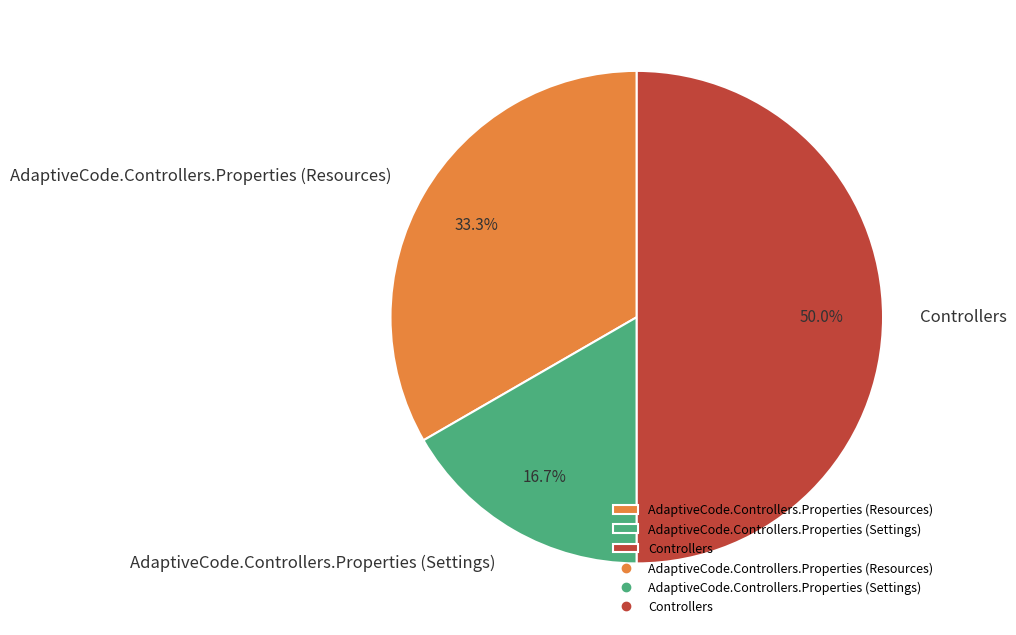

True or false: AdaptiveCode.Controllers.Properties (Settings) accounts for 17% of the total.

True